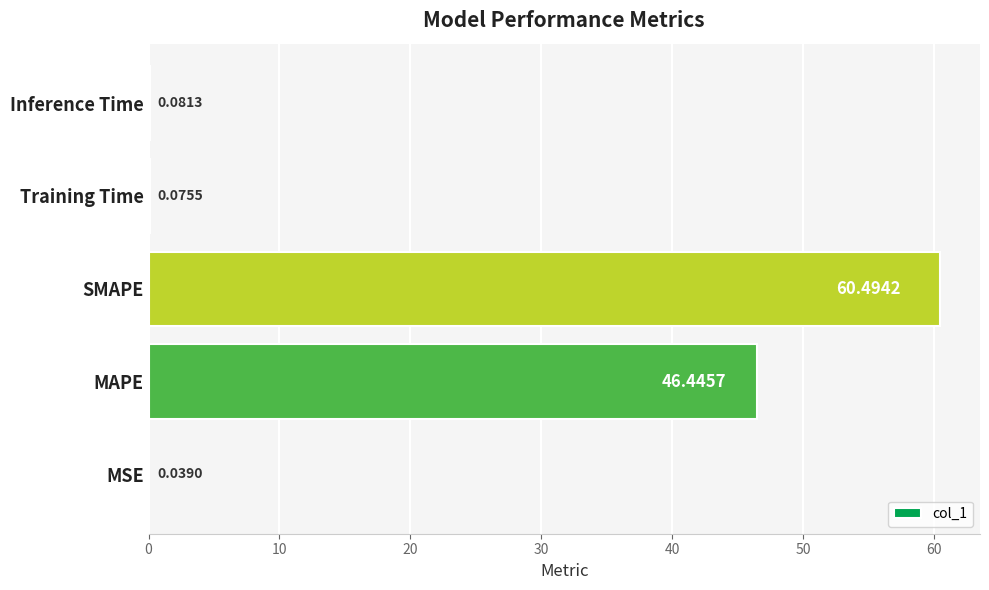

At which category does the chart reach its peak across all series?

SMAPE